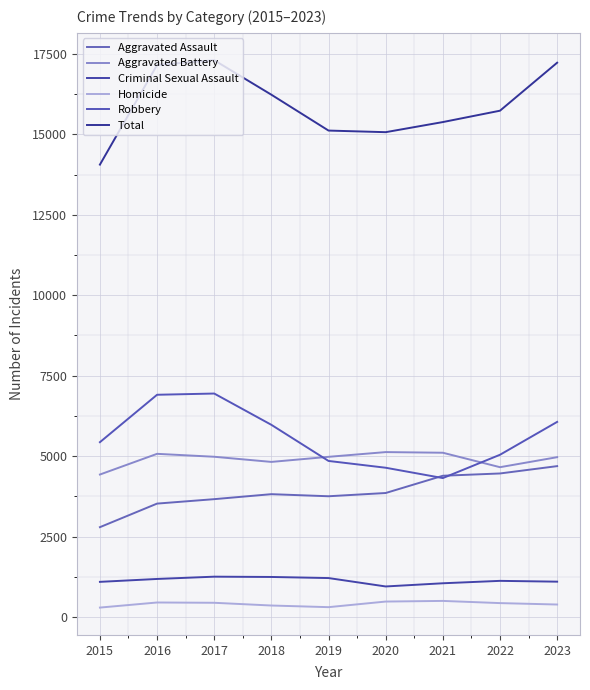

True or false: Robbery and Homicide intersect in this chart.

False